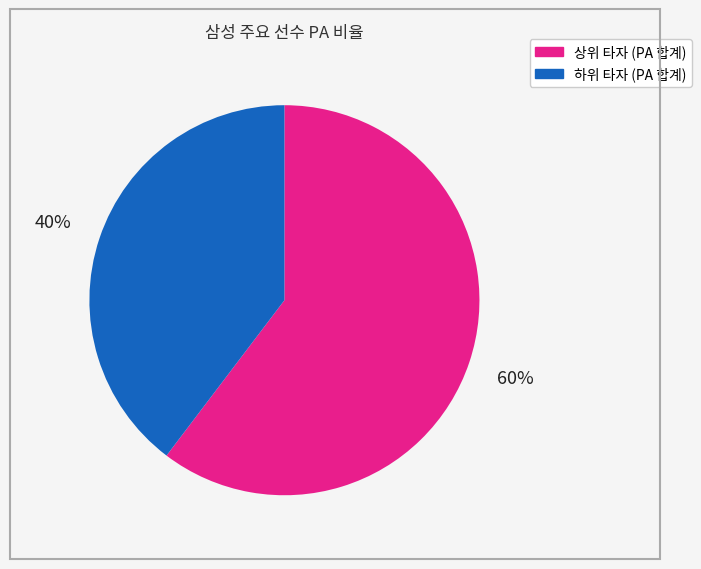

How many slices are in this pie chart?

2